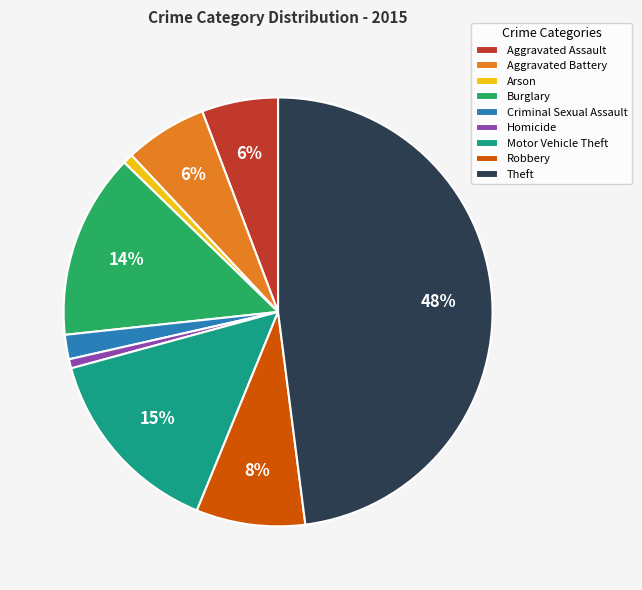

Is it true that Aggravated Assault is 6% of the pie?

True